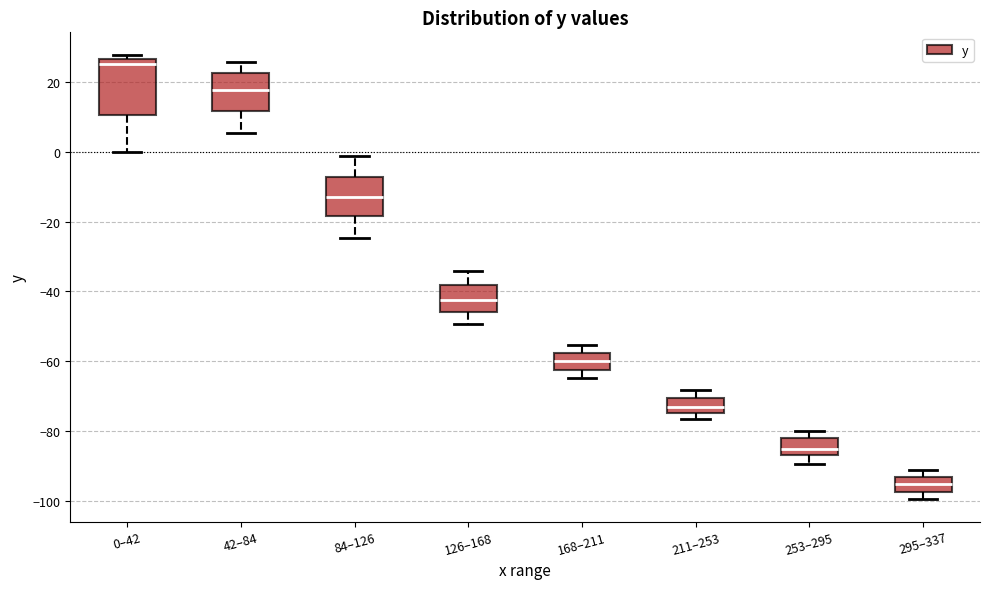

Which box is the tallest, from its lower edge to its upper edge?

0–42